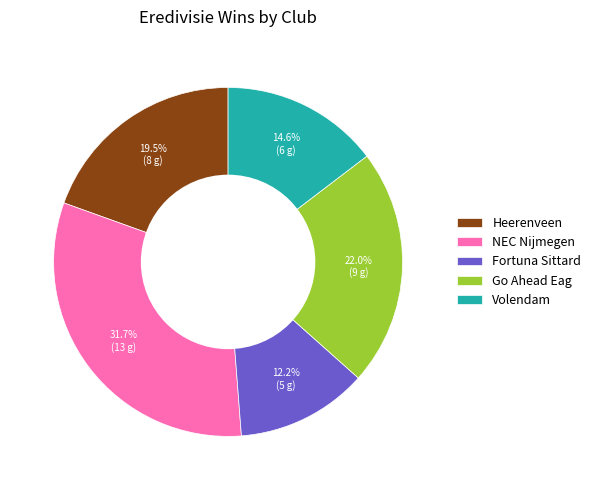

Count the number of slices in the pie.

5